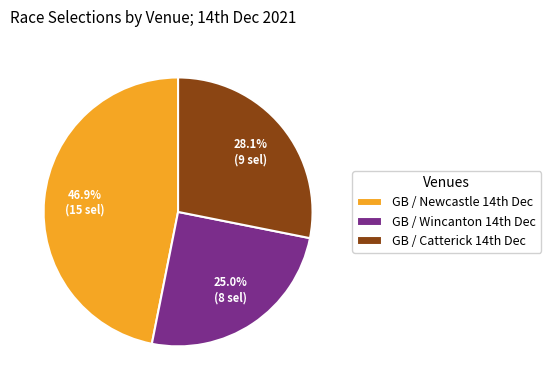

What is the smallest slice in the pie chart?

GB / Wincanton 14th Dec